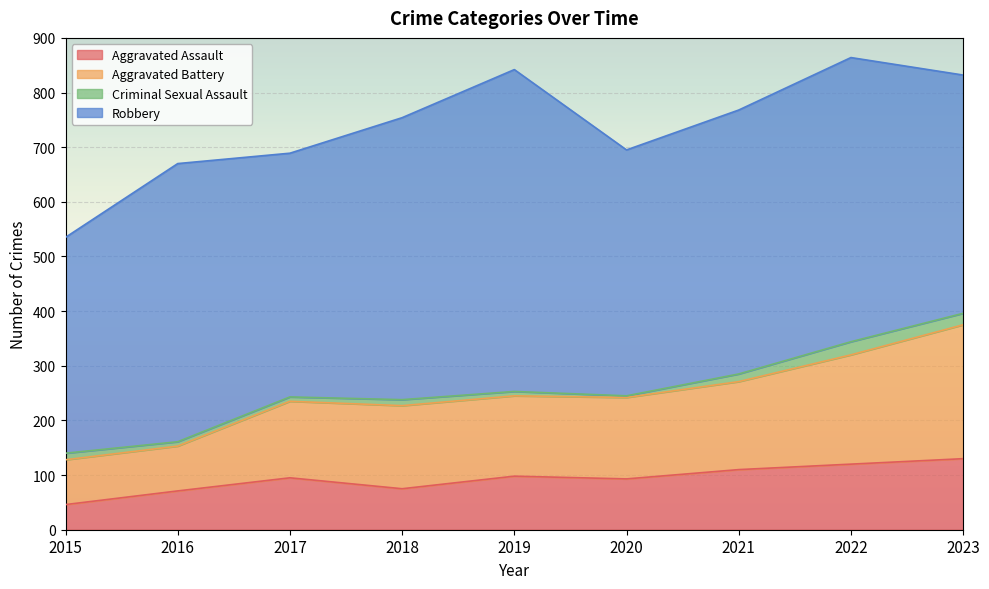

What is the total value across all series at 2023?

832